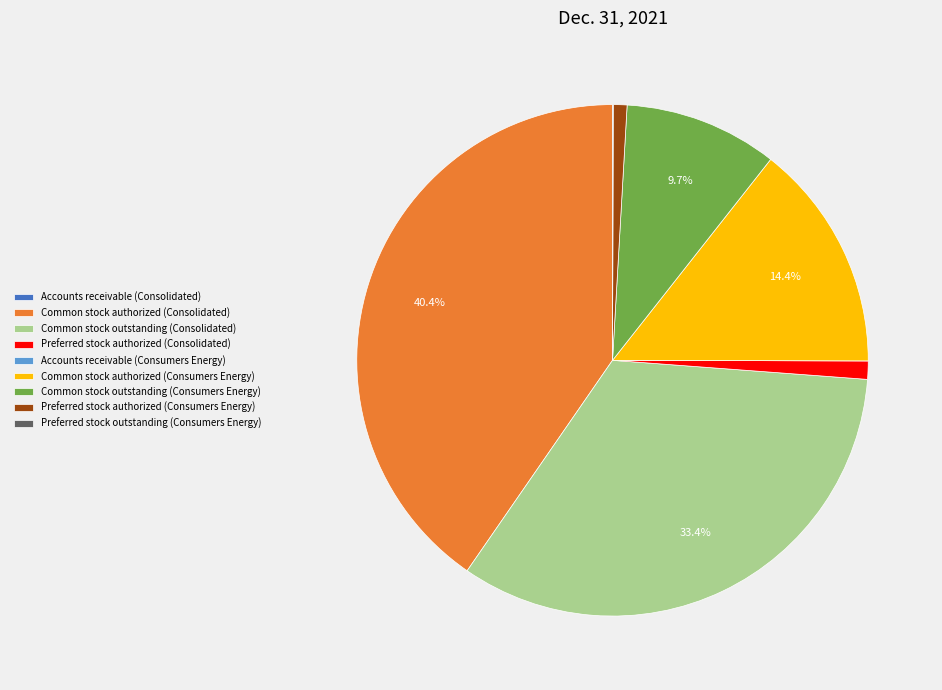

What is the largest slice in the pie chart?

Common stock authorized (Consolidated)